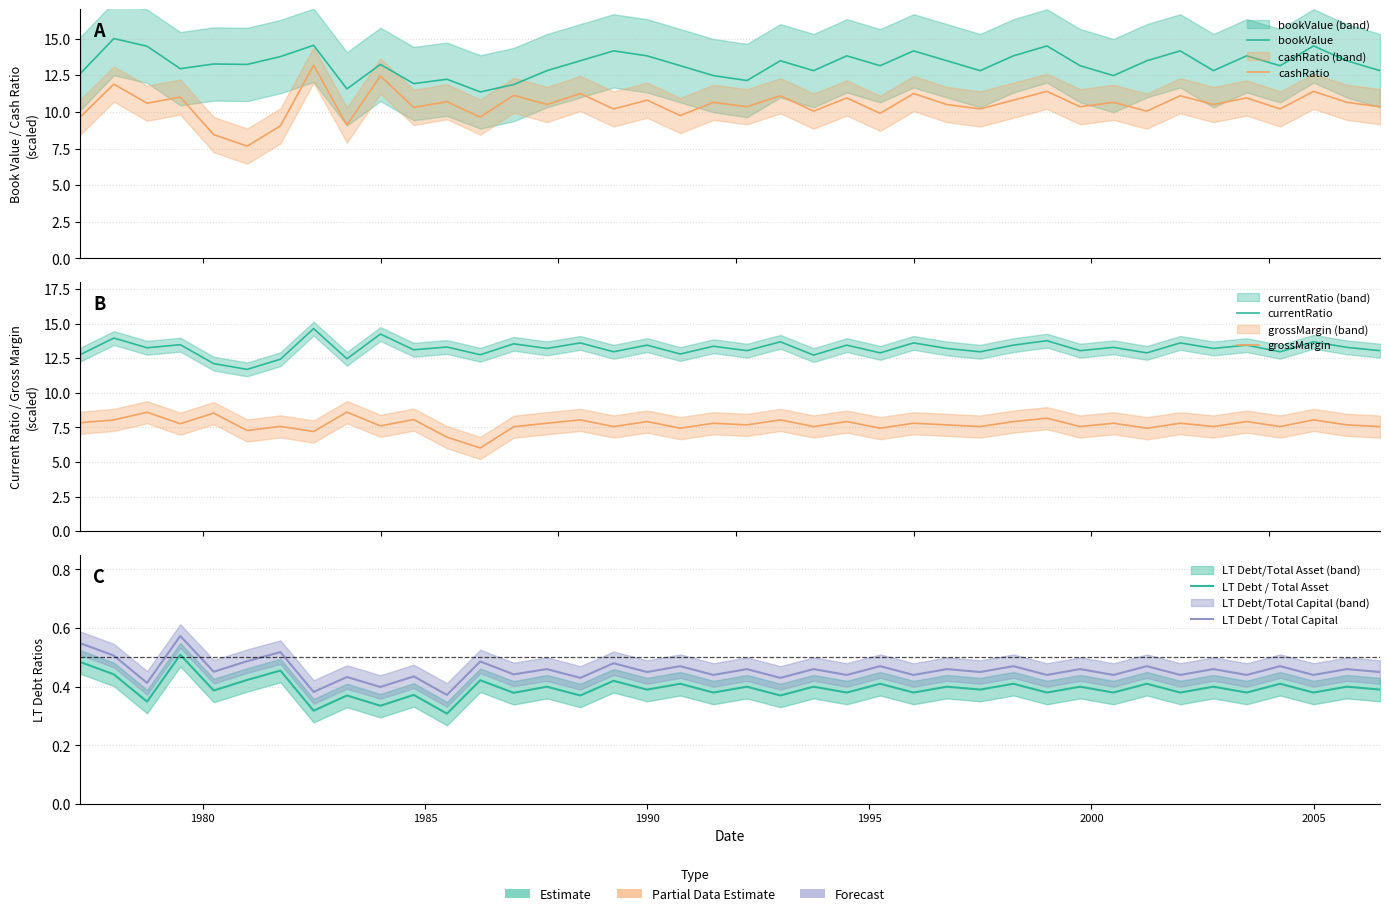

True or false: currentRatio and cashRatio cross at least once.

False